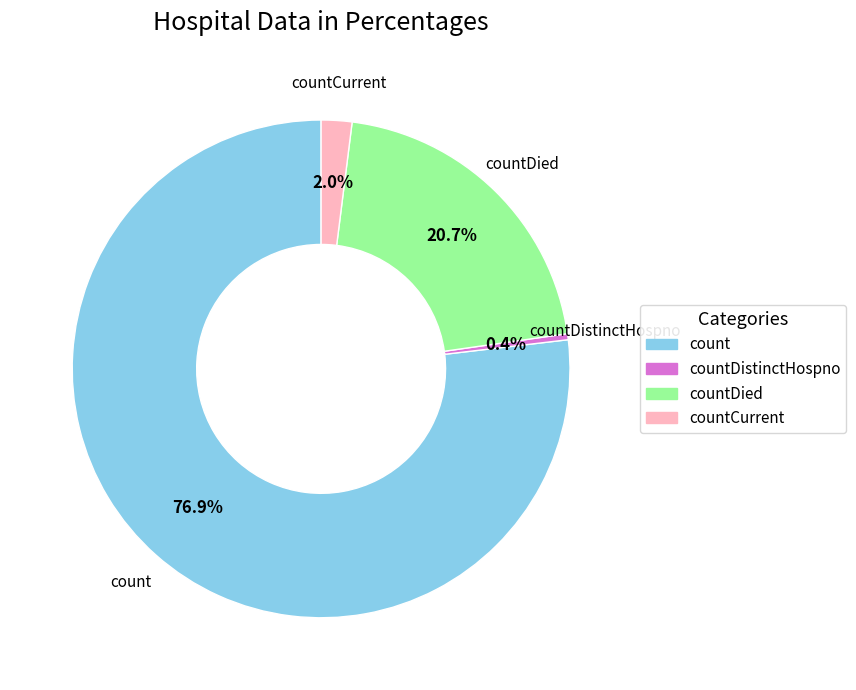

Does any single category account for the majority?

Yes